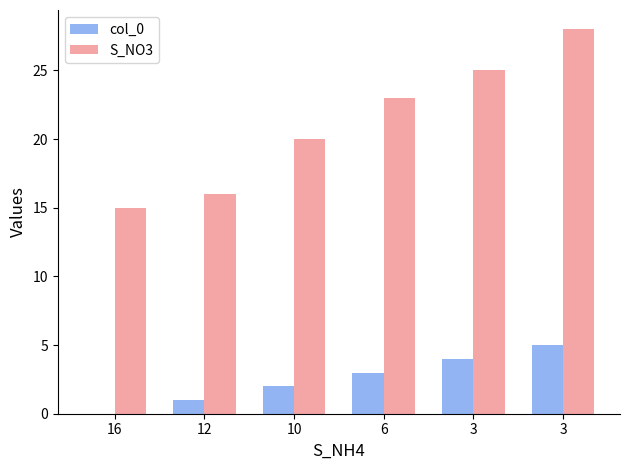

How many groups of bars are there?

6